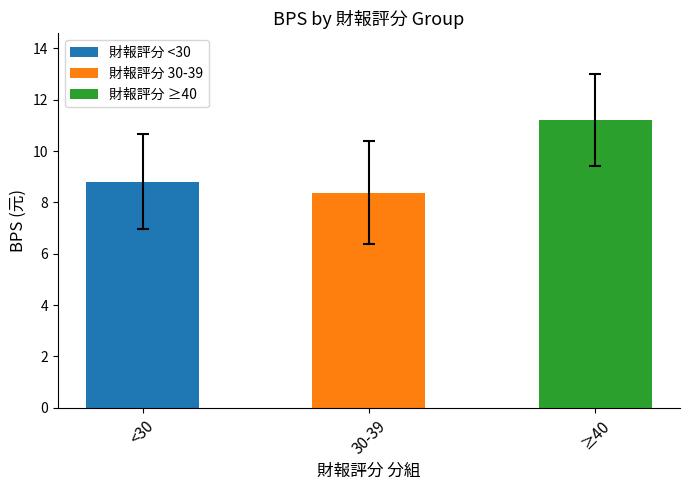

Which has a higher value, 30-39 or ≥40?

≥40